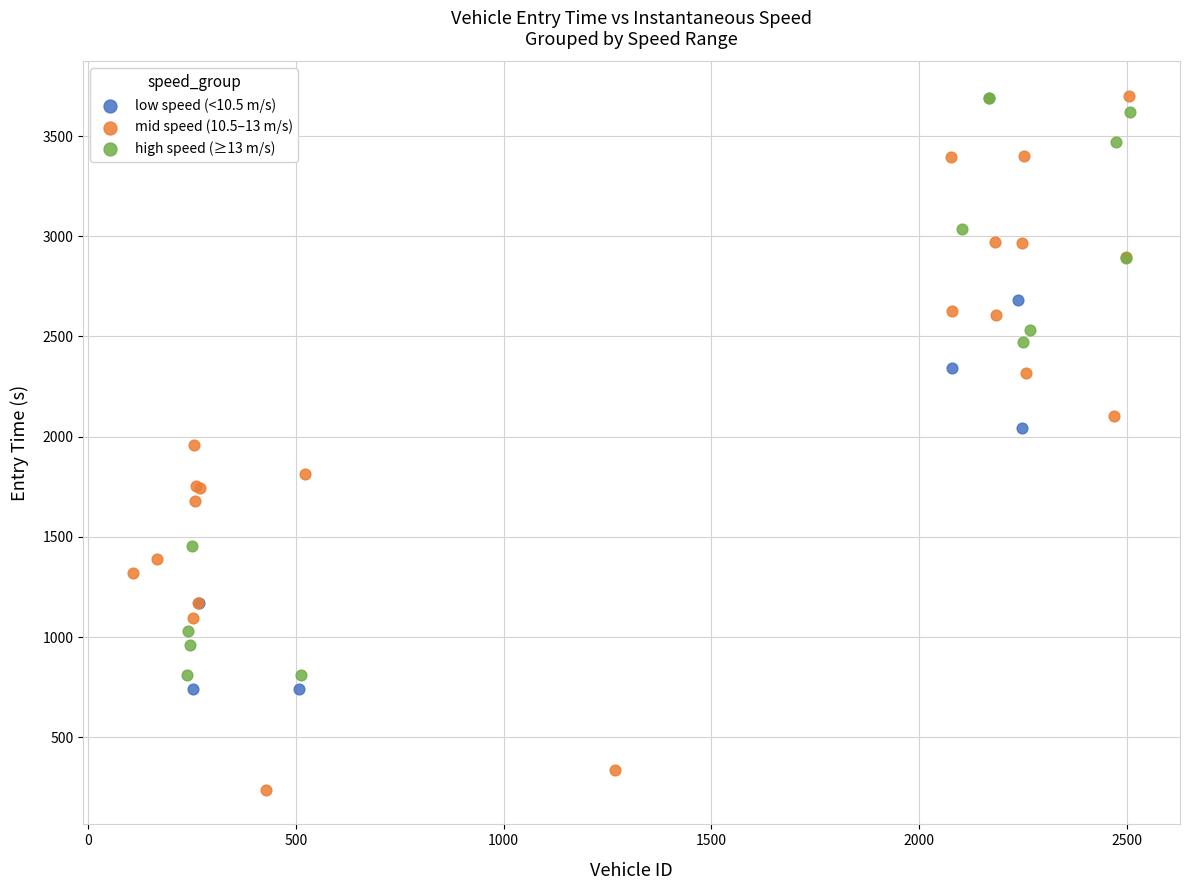

Which series contains the lowest Y value?

mid speed (10.5–13 m/s)